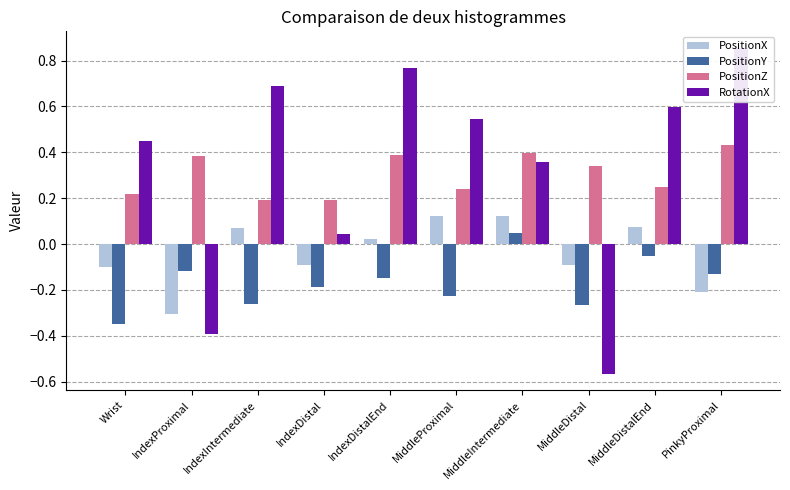

At which label is PositionX closest to 0?

IndexDistalEnd